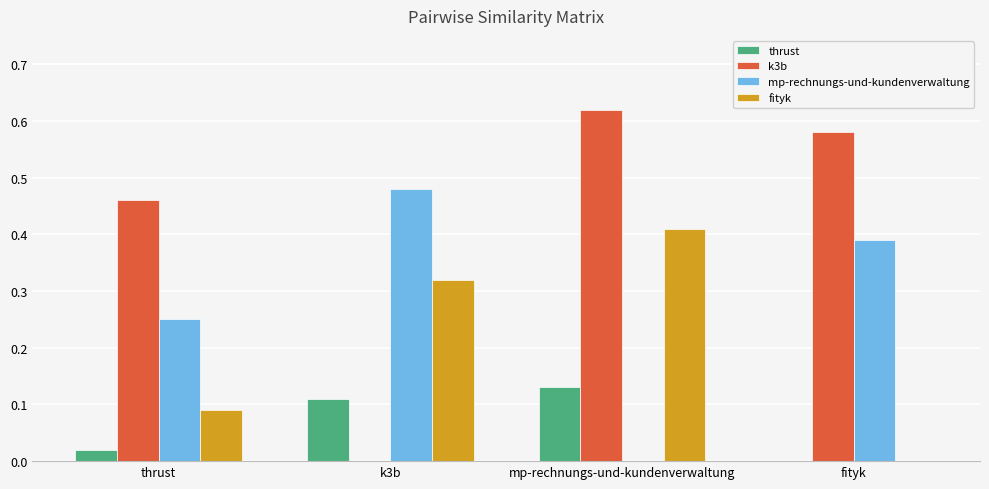

True or false: mp-rechnungs-und-kundenverwaltung has a value of 0.2 at k3b.

False